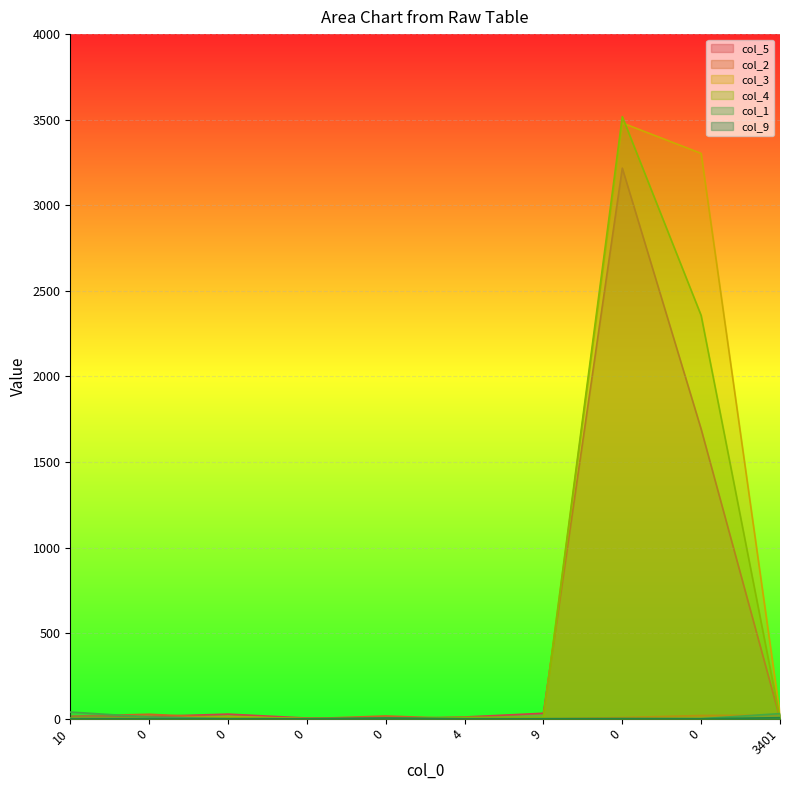

Is it true that col_2 equals 0 at 0?

True